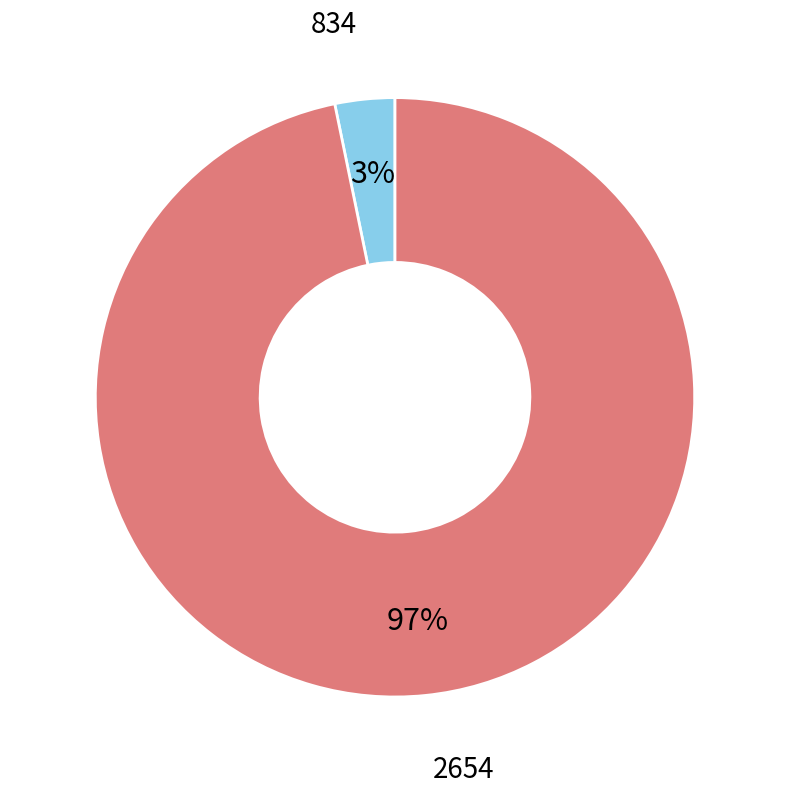

Which has a higher value, 834 or 2654?

2654